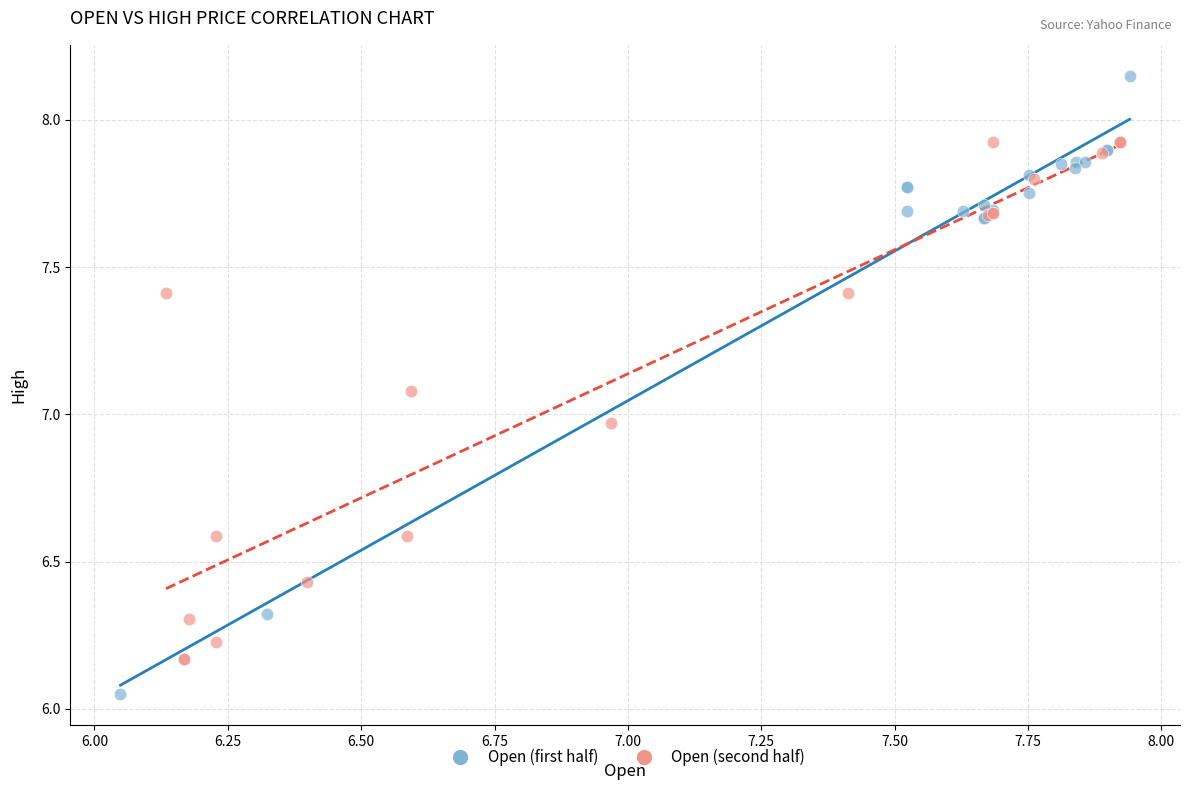

Which series contains the highest Y value?

Open (first half)